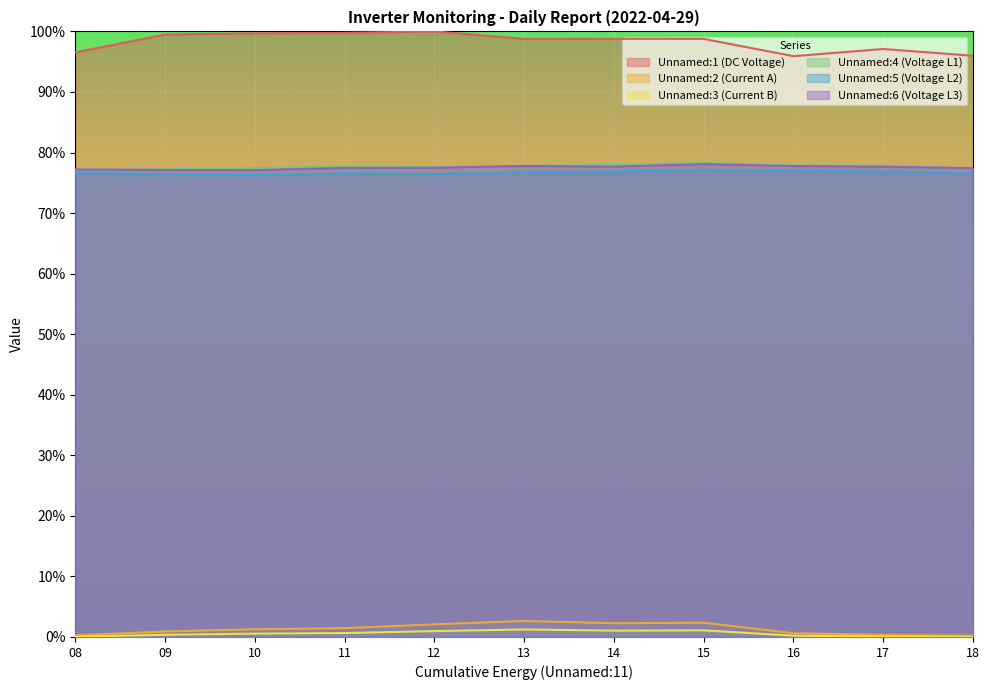

What are all the series names shown in the legend?

Unnamed:1 (DC Voltage), Unnamed:2 (Current A), Unnamed:3 (Current B), Unnamed:4 (Voltage L1), Unnamed:5 (Voltage L2), Unnamed:6 (Voltage L3)